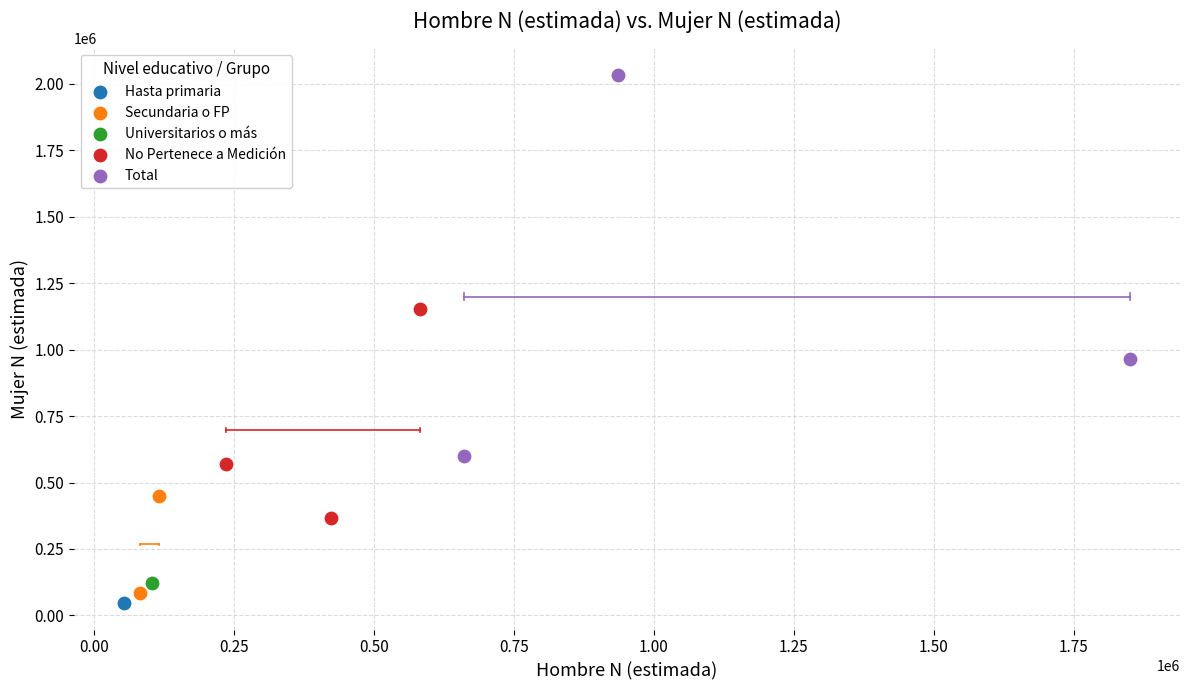

Which series reaches the minimum Y coordinate?

Hasta primaria